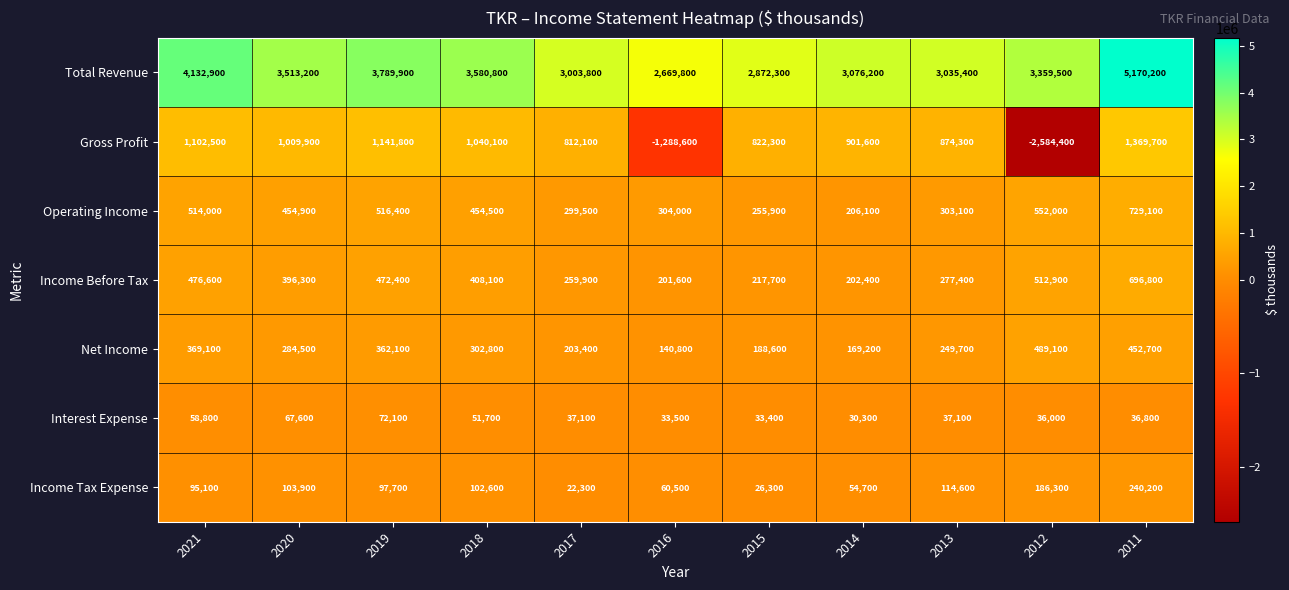

What is the maximum value shown in the chart?

5170200